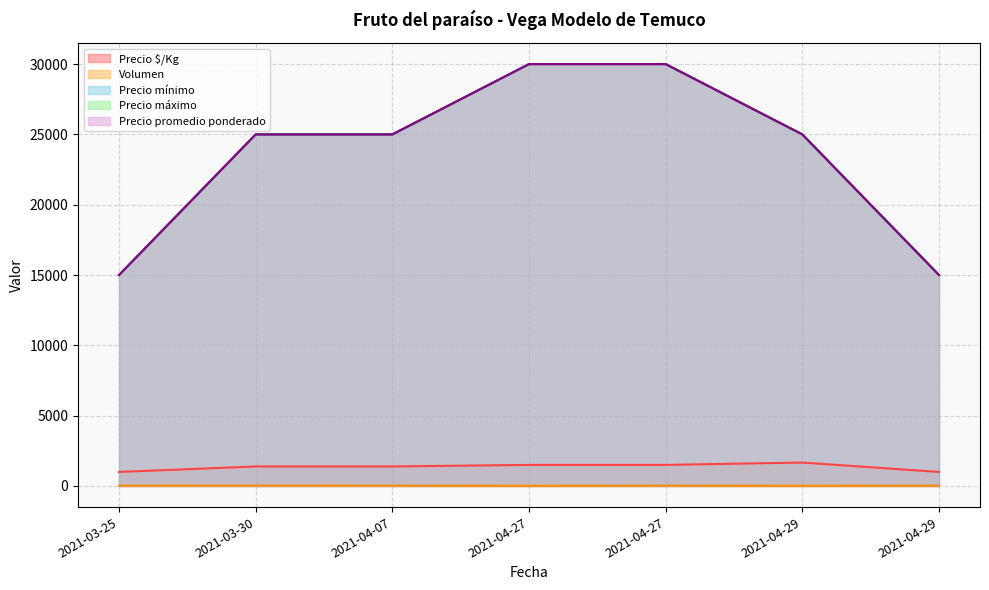

At which label does Precio promedio ponderado first exceed 25000?

2021-04-27